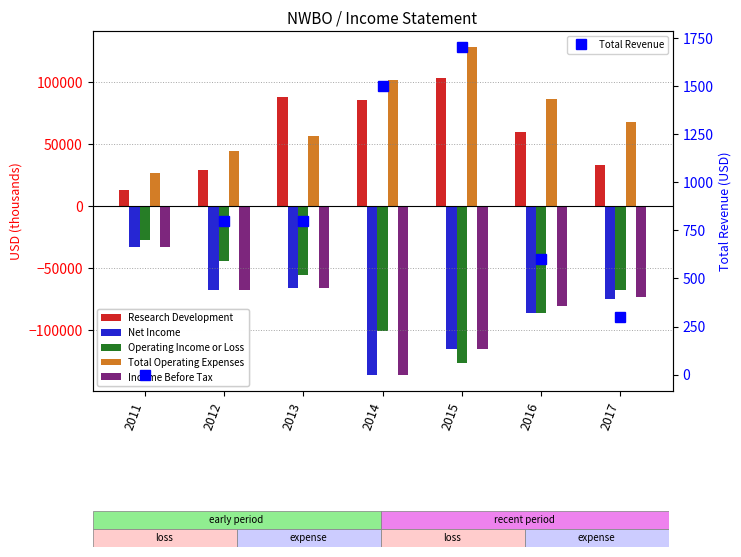

Rank the categories by Income Before Tax value from lowest to highest.

2014, 2015, 2016, 2017, 2012, 2013, 2011